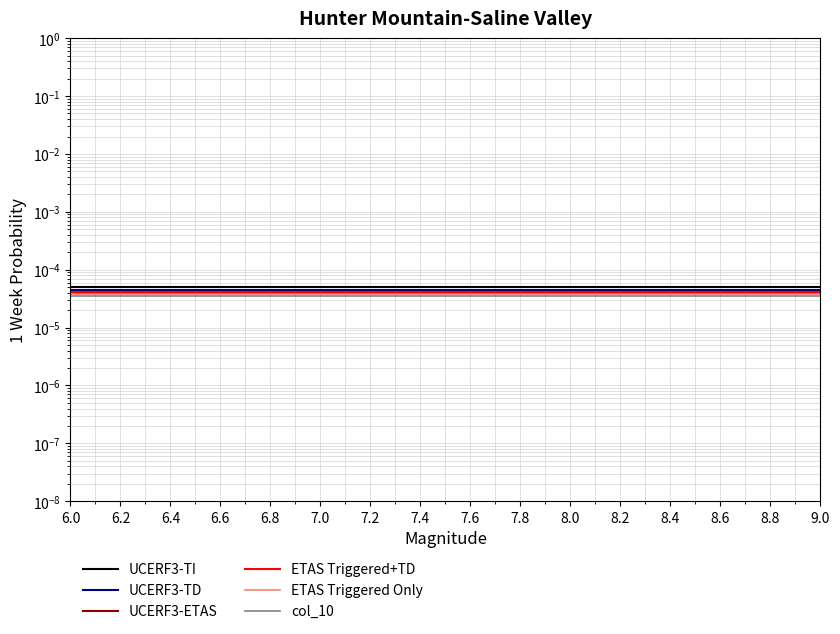

Does the chart display data point markers on the line(s)?

No